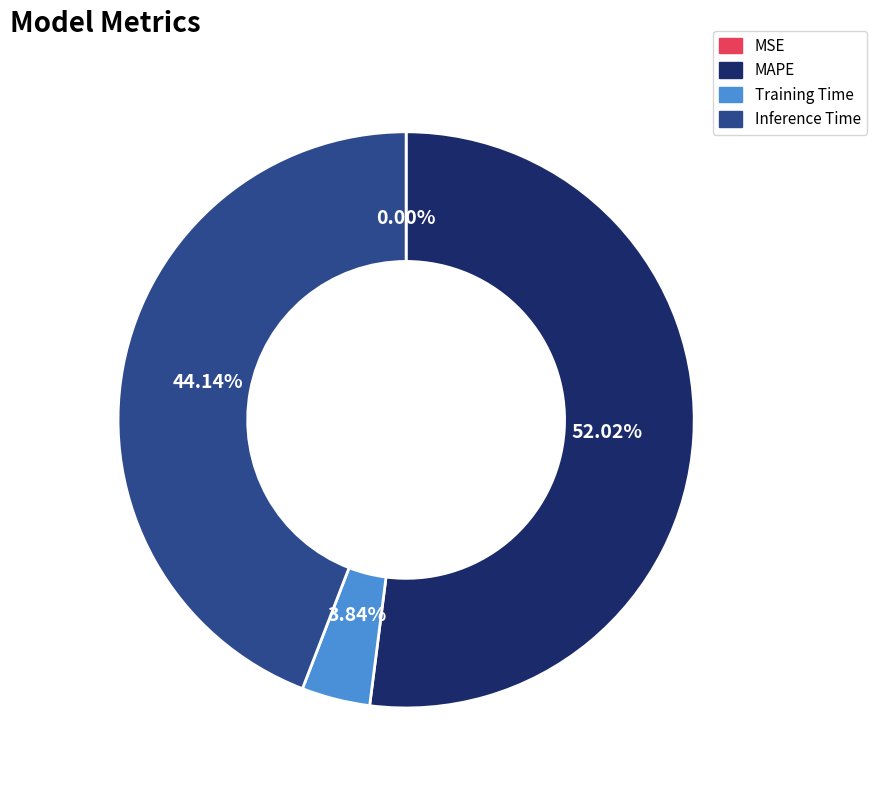

What is the majority slice?

MAPE